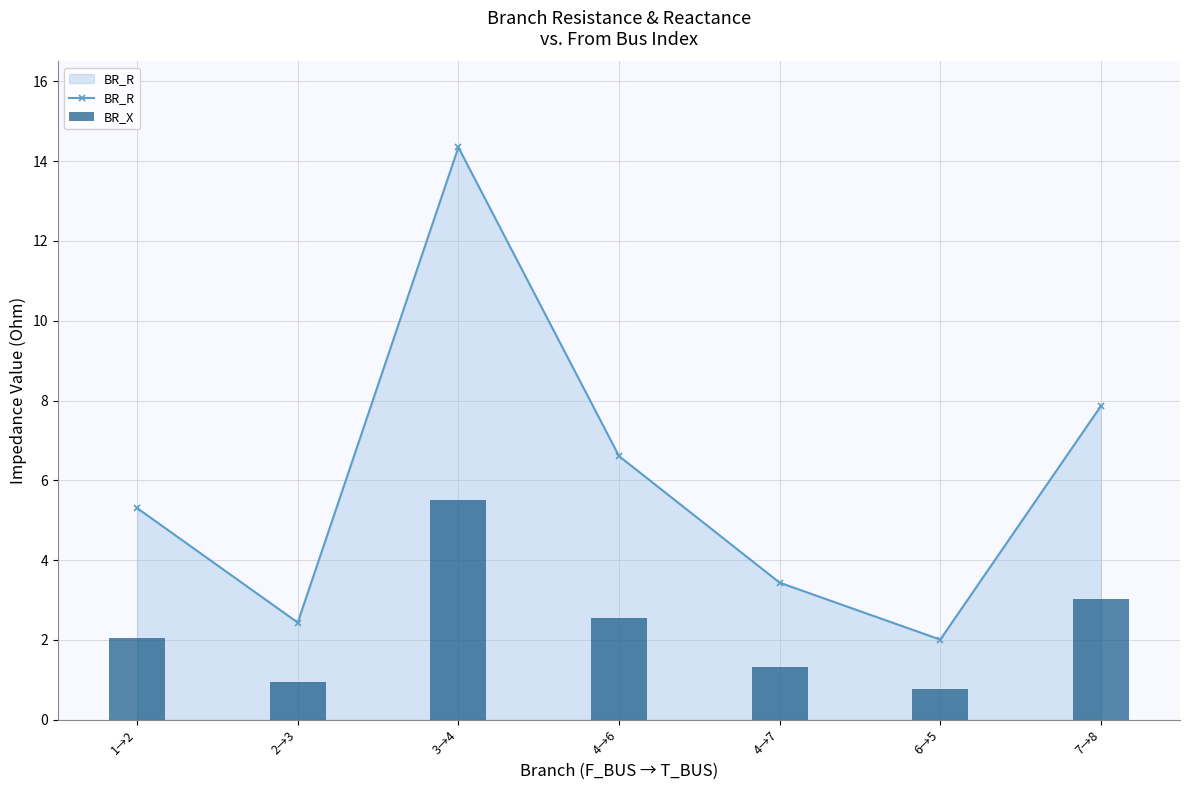

Reading left to right, transcribe all the data shown in this chart.

BR_R: 5.3	2.4	14.3	6.6	3.4	2.0	7.9
BR_X: 2.0	0.9	5.5	2.5	1.3	0.8	3.0